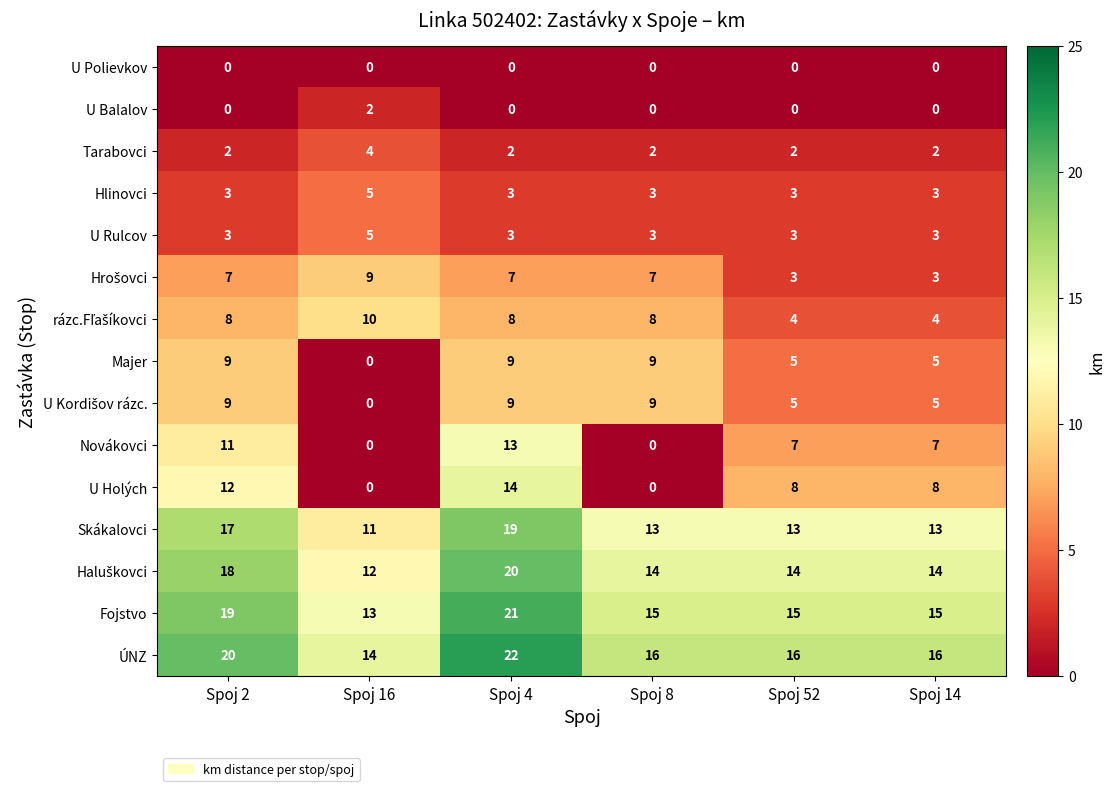

Count the U Holých values in the range 0 to 12.

5